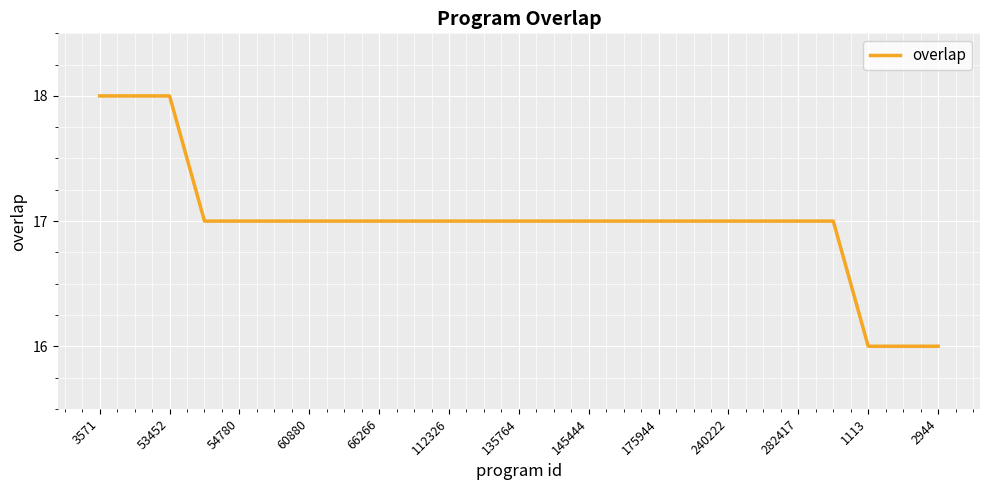

What is the maximum value shown in the chart?

18